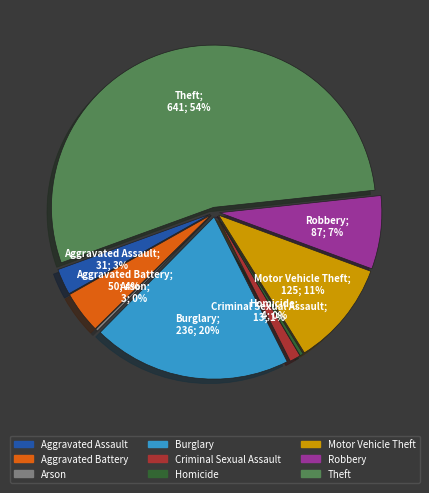

Between Arson and Homicide, which is larger?

Homicide